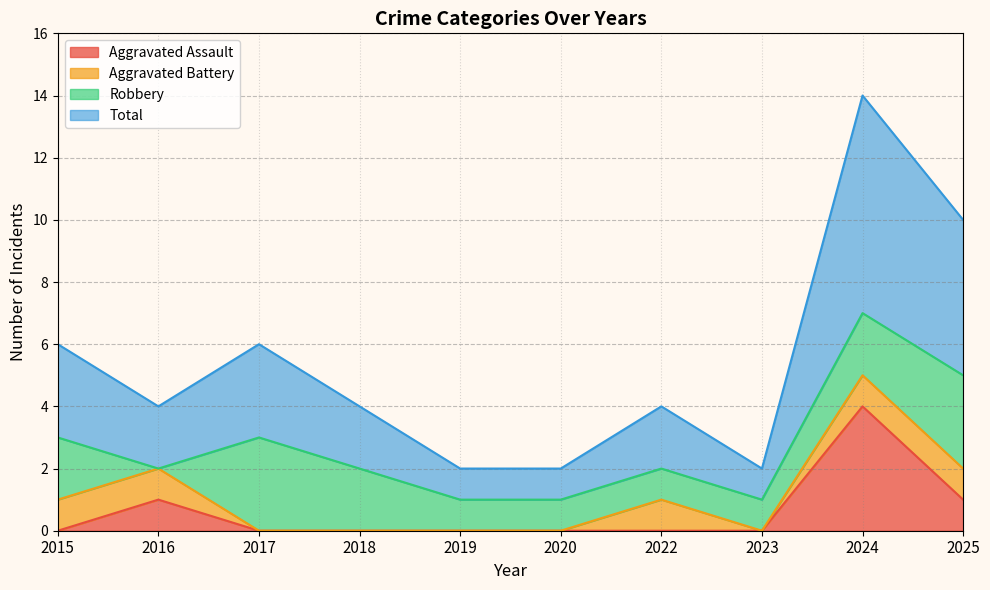

The value of Aggravated Assault at 2024 is 4. True or false?

True